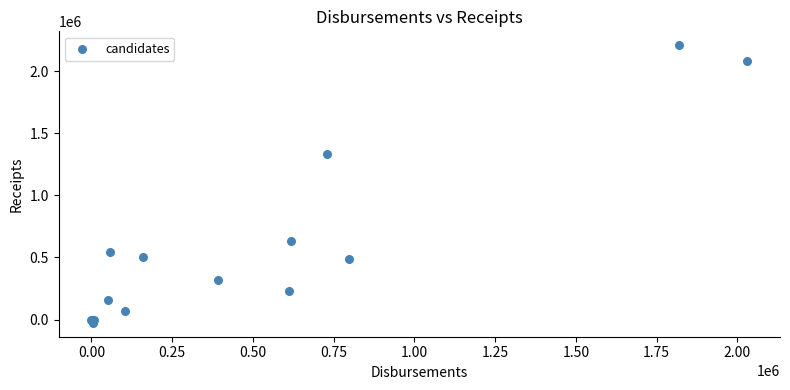

What Y value in the scatter plot is closest to 1091077?

1334780